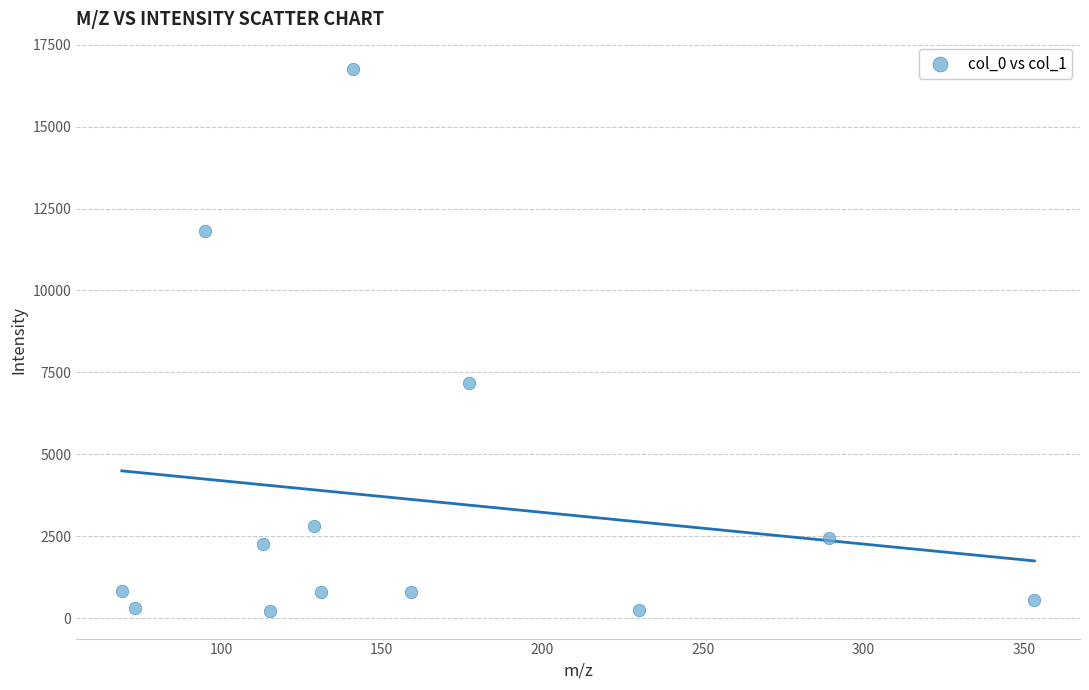

What is the range of Y values (max minus min)?

16549.8